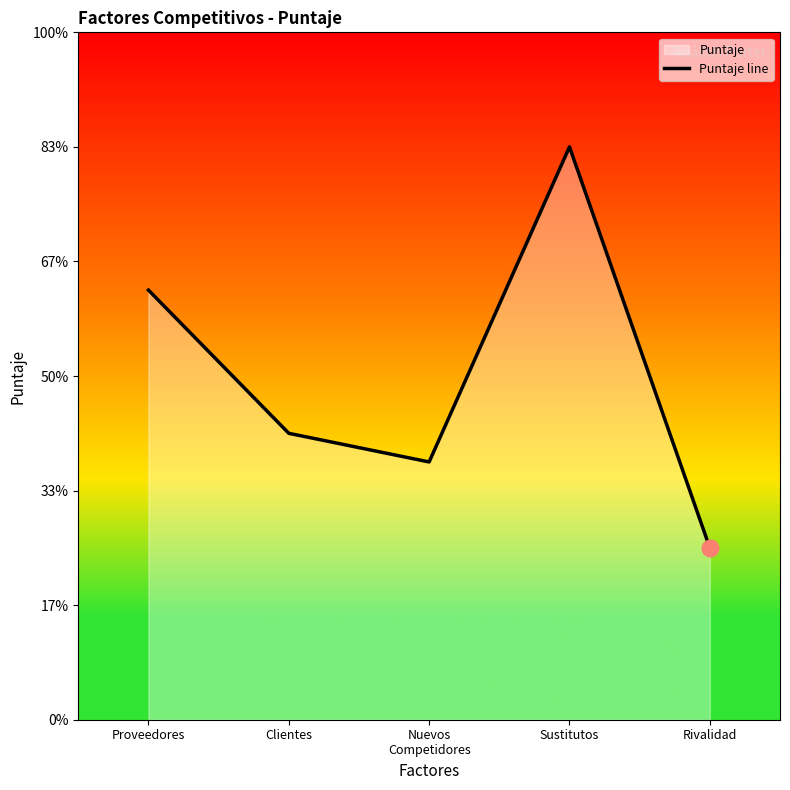

What is the label of the 2nd point from the right?

Sustitutos